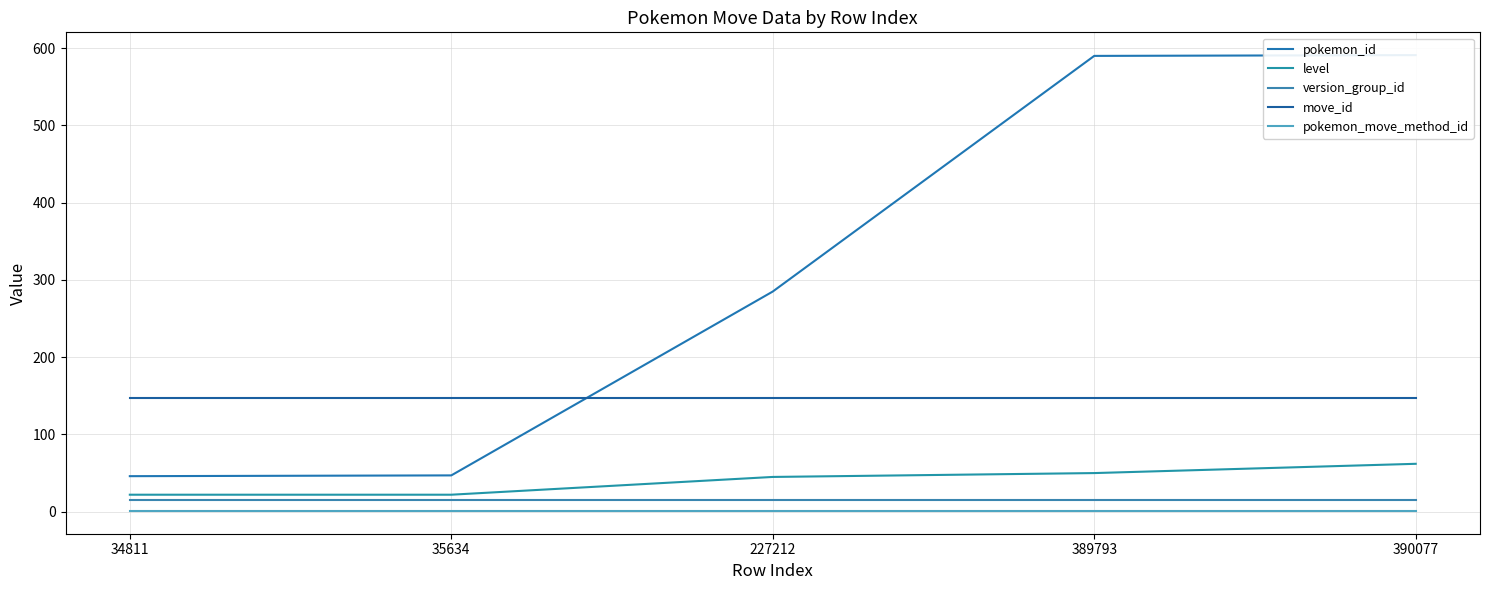

Reading left to right, extract all data points from this chart.

pokemon_id: 34811=46	35634=47	227212=285	389793=590	390077=591
level: 34811=22	35634=22	227212=45	389793=50	390077=62
version_group_id: 34811=15	35634=15	227212=15	389793=15	390077=15
move_id: 34811=147	35634=147	227212=147	389793=147	390077=147
pokemon_move_method_id: 34811=1	35634=1	227212=1	389793=1	390077=1